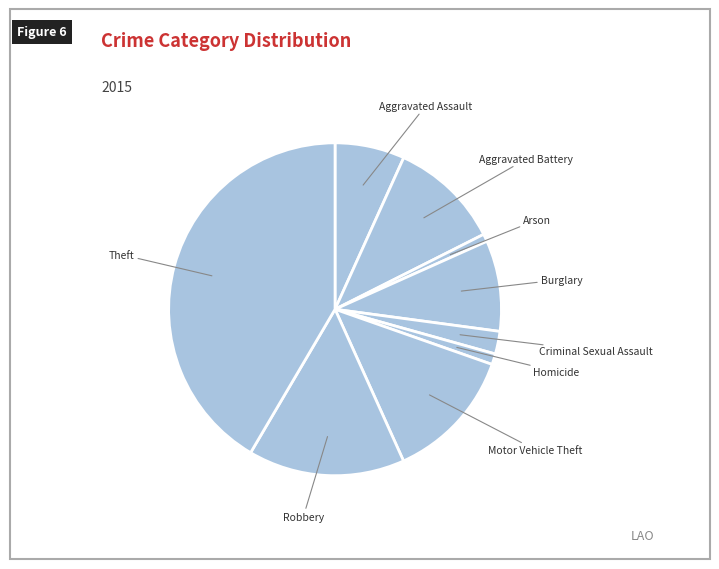

Rank the categories by value from highest to lowest.

Theft, Robbery, Motor Vehicle Theft, Aggravated Battery, Burglary, Aggravated Assault, Criminal Sexual Assault, Homicide, Arson